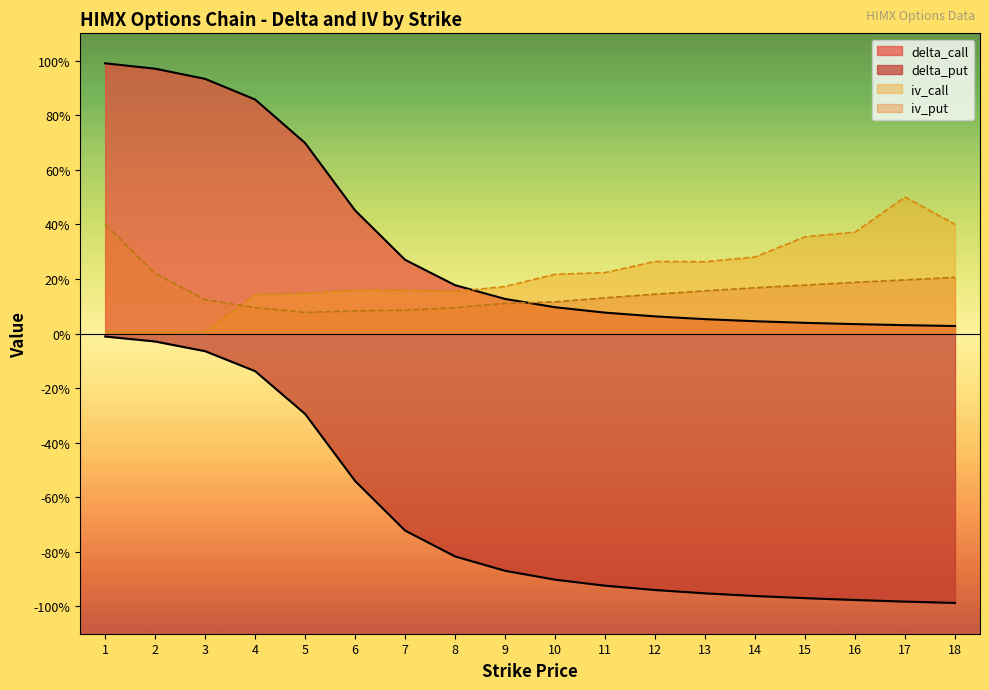

True or false: delta_put and iv_put intersect in this chart.

False